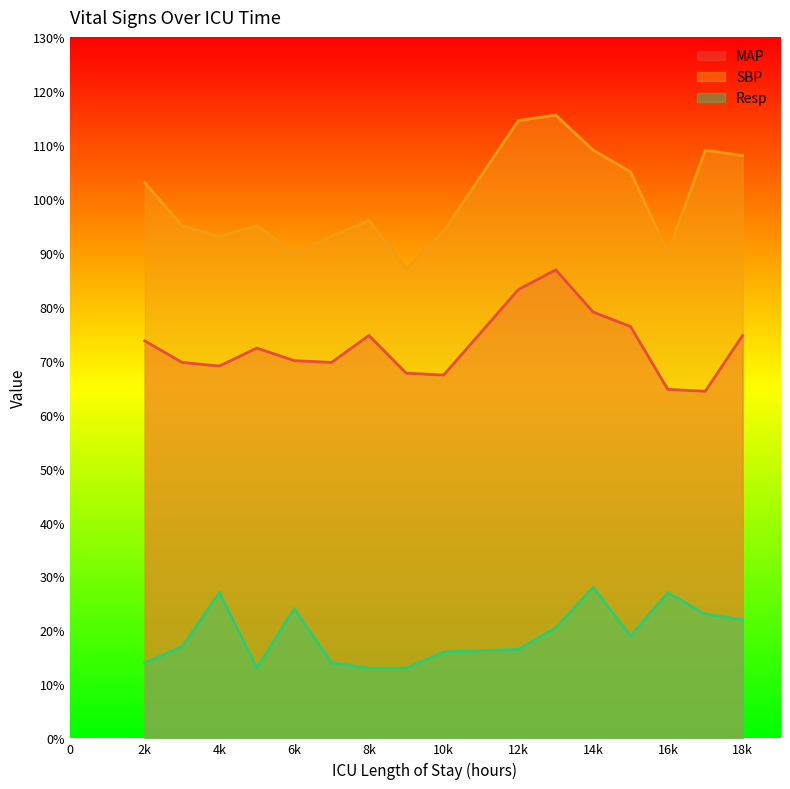

Reading left to right, transcribe all the data shown in this chart.

MAP: 73.7	69.7	69.0	72.3	70.0	69.7	74.7	67.7	67.3	83.2	86.8	79.0	76.3	64.7	64.3	74.7
SBP: 103.0	95.0	93.0	95.0	90.0	93.0	96.0	87.0	94.0	114.5	115.5	109.0	105.0	90.0	109.0	108.0
Resp: 14.0	17.0	27.0	13.0	24.0	14.0	13.0	13.0	16.0	16.5	20.5	28.0	19.0	27.0	23.0	22.0